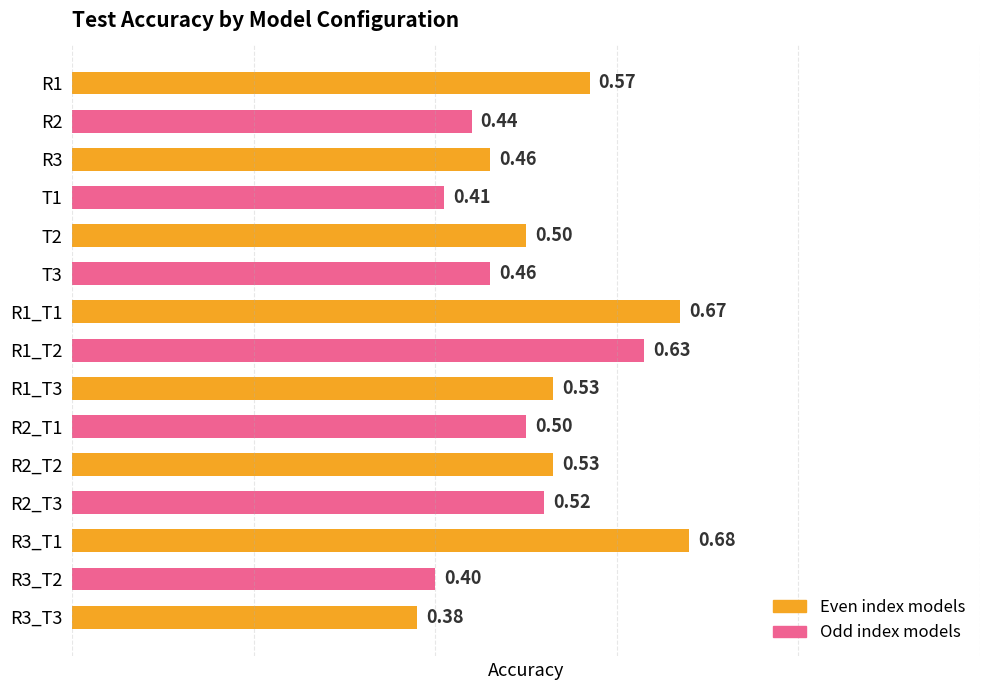

What is the change in value from R1 to R1_T2?

+0.1